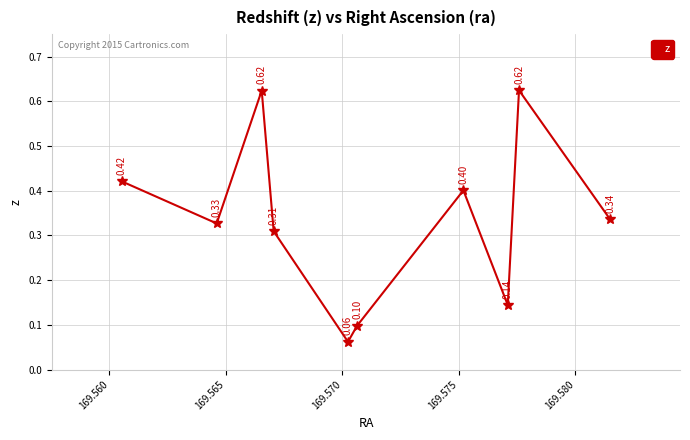

How many data points does each series have?

10